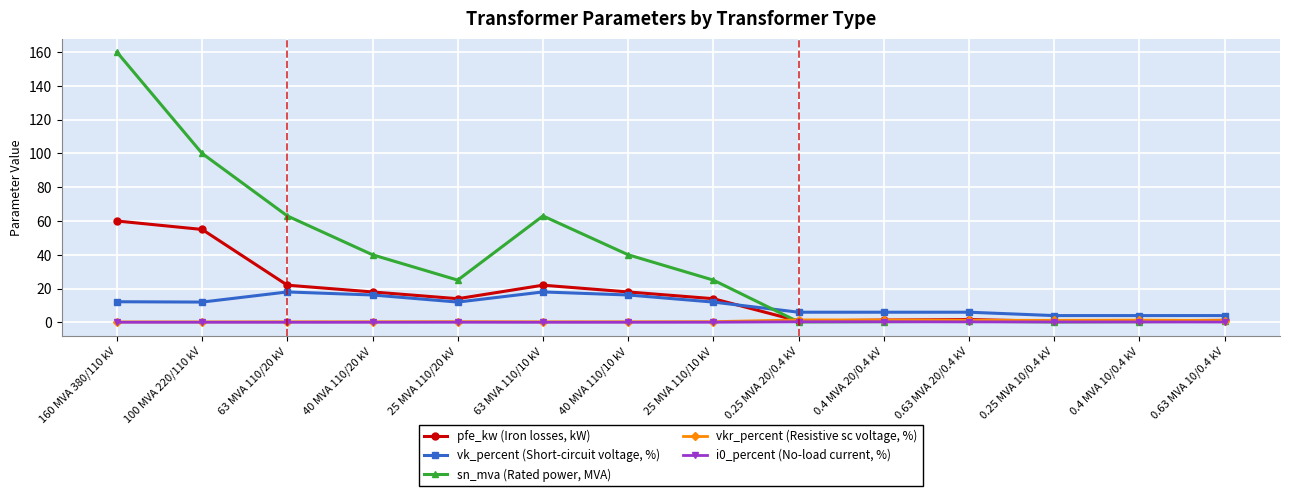

The sn_mva (Rated power, MVA) series shows 40.1 at 25 MVA 110/20 kV. True or false?

False